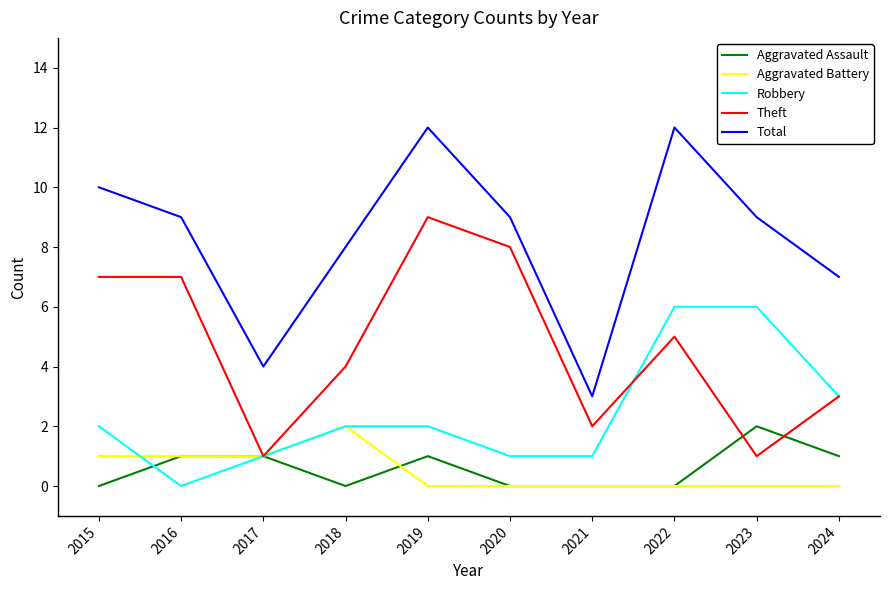

At which category does Robbery reach its first local valley?

2016